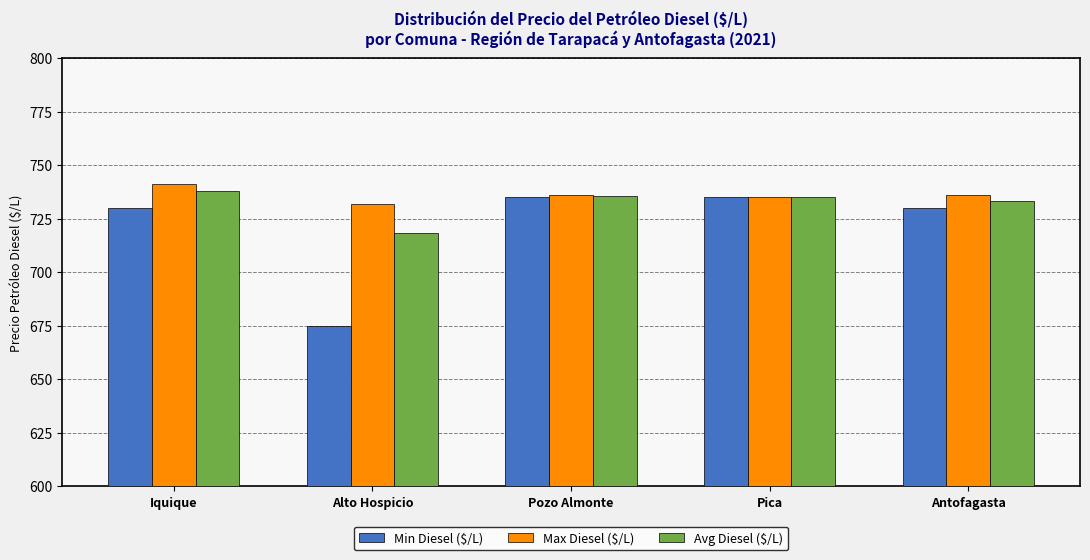

Rank the series by their maximum value, from highest to lowest.

Max Diesel ($/L), Avg Diesel ($/L), Min Diesel ($/L)